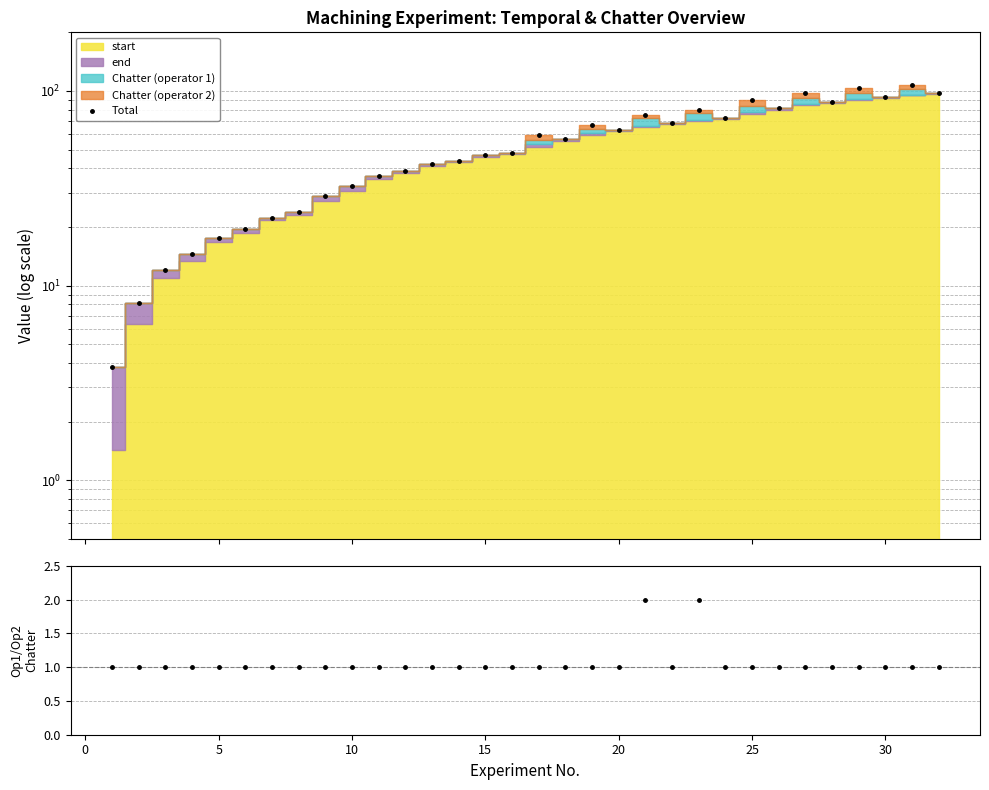

How many values in the Total series exceed 56?

16